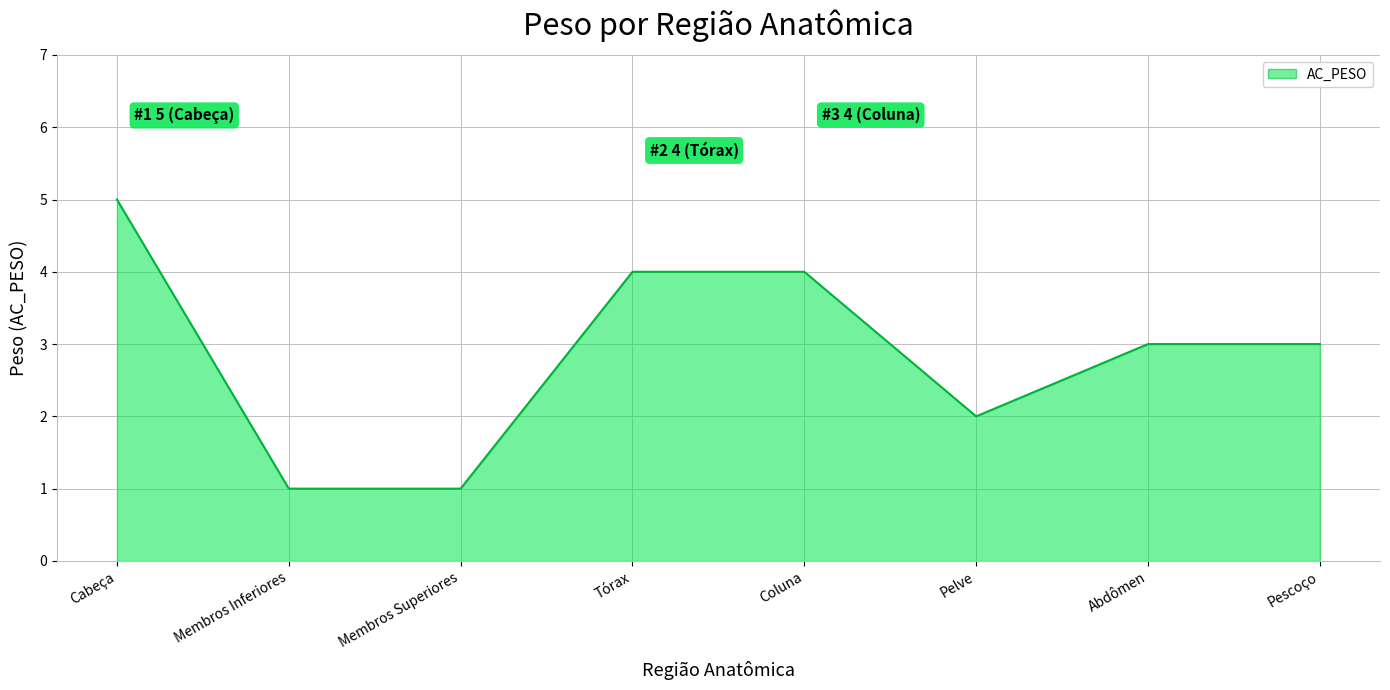

How many values are between 2 and 4?

5